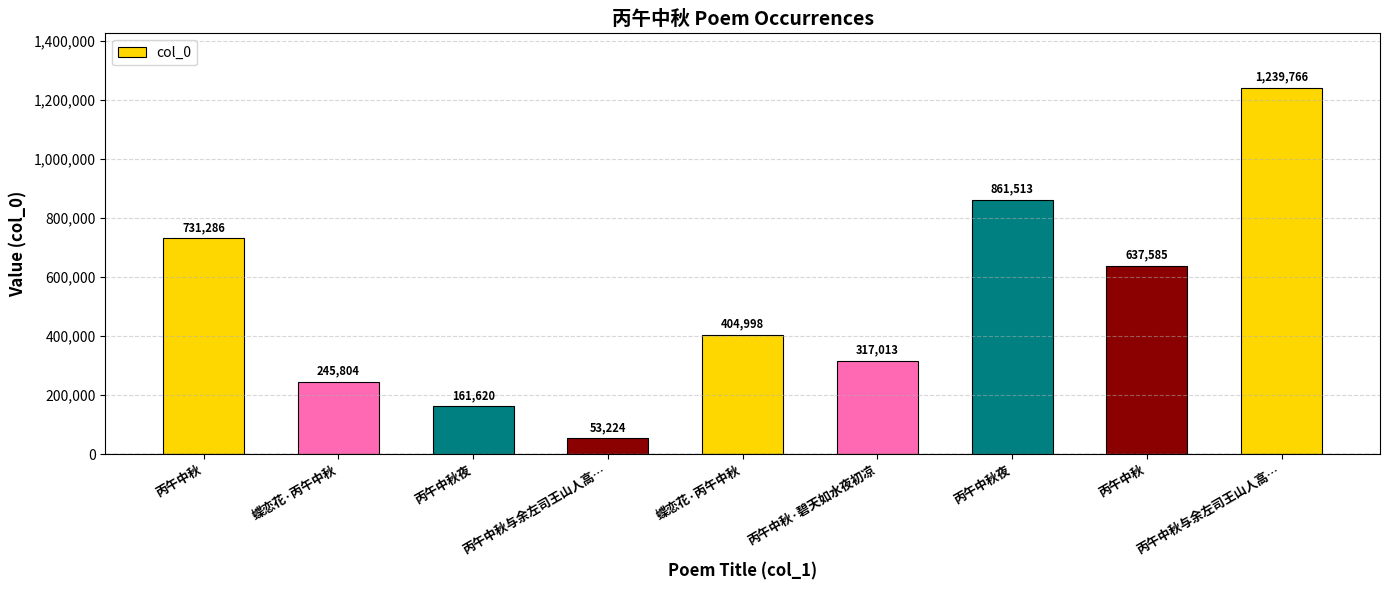

What is the label of the 5th bar from the right?

蝶恋花·丙午中秋